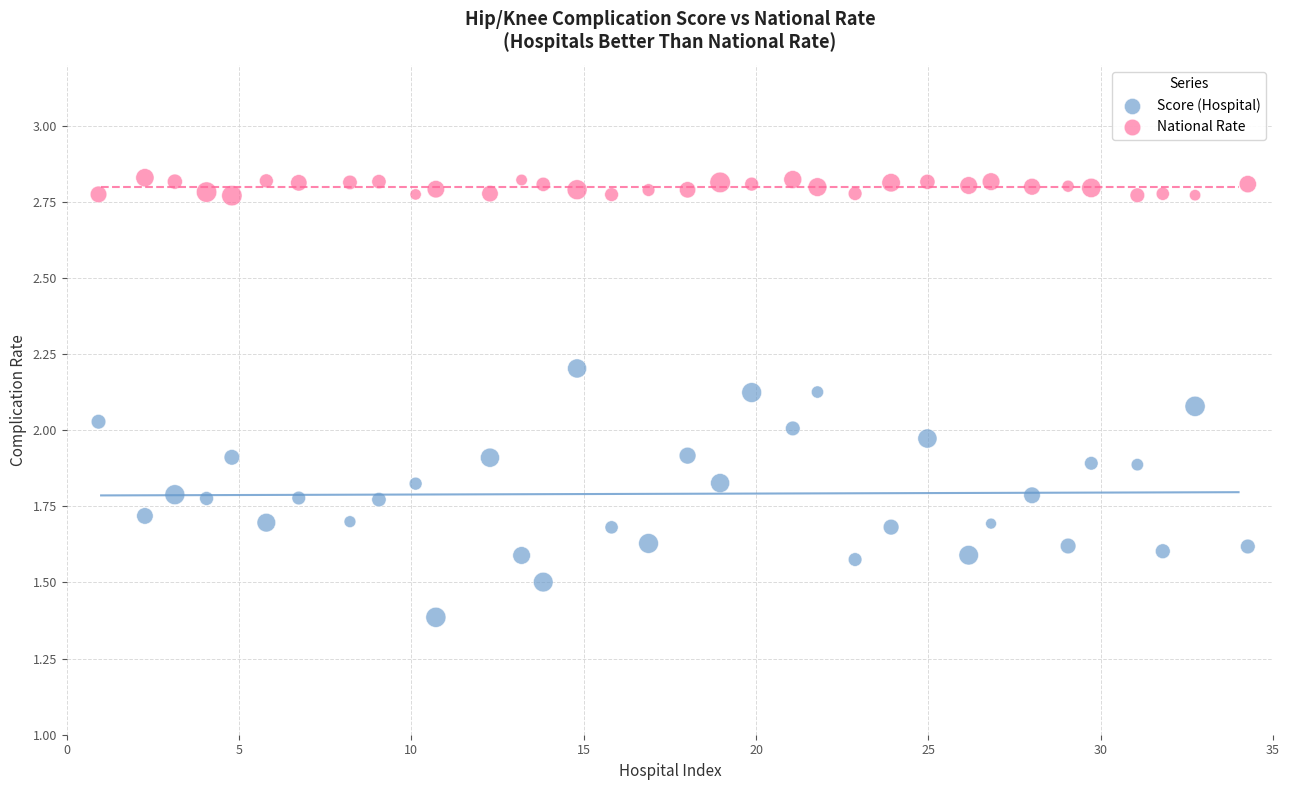

In the Score (Hospital) series, what Y value is closest to 1?

1.4